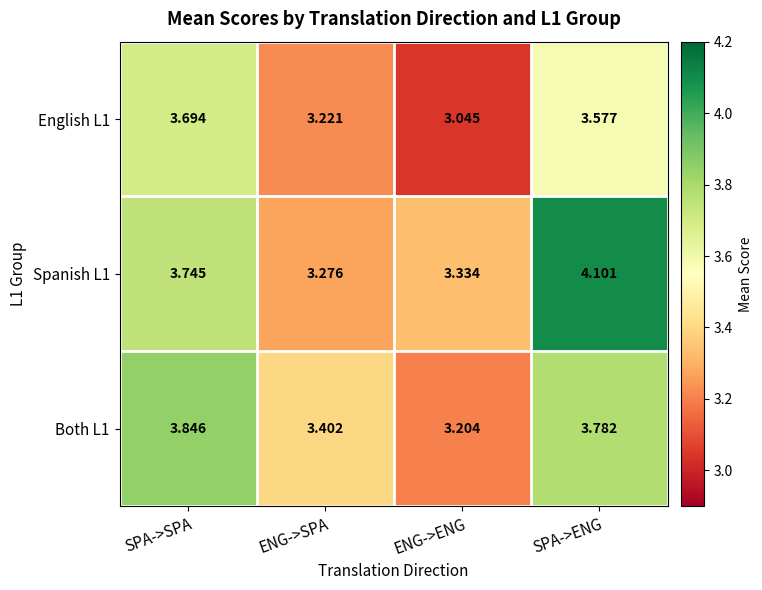

At which category does the chart reach its minimum across all series?

ENG->ENG